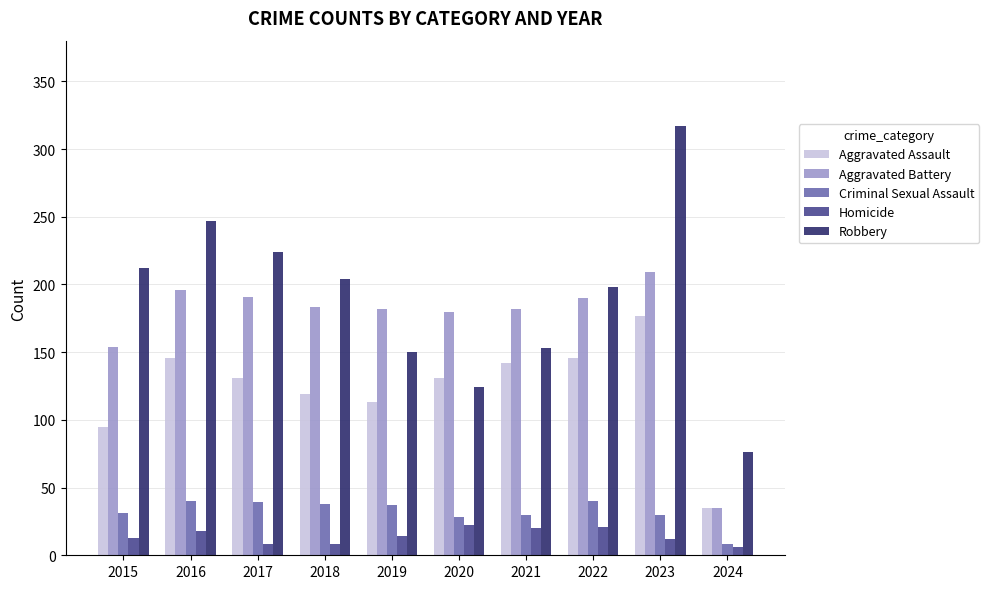

True or false: Criminal Sexual Assault has a value of 16 at 2016.

False